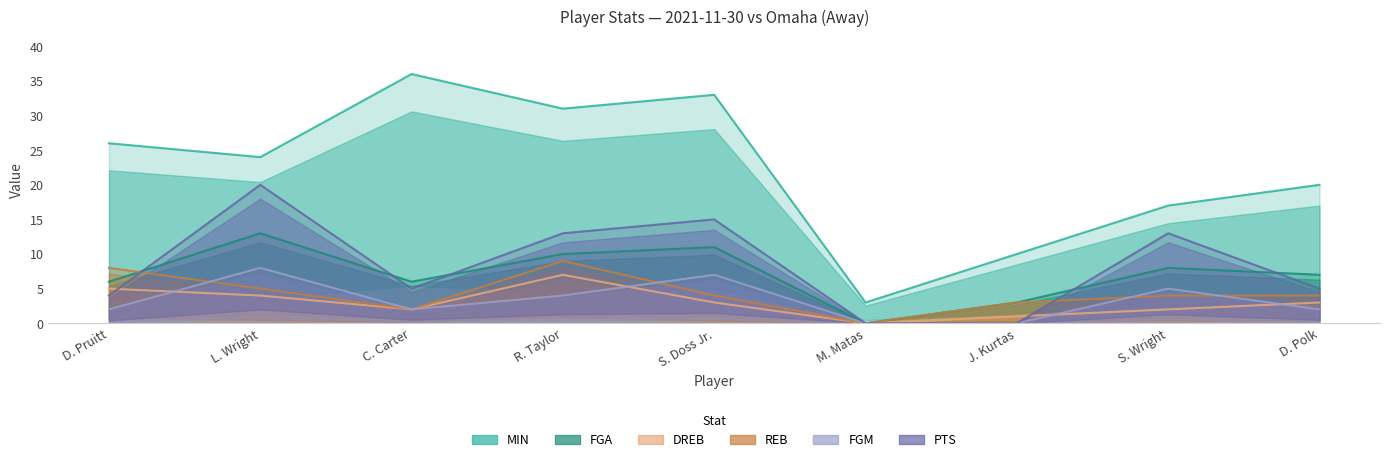

Reading left to right, transcribe all the data shown in this chart.

MIN: 26	24	36	31	33	3	10	17	20
FGA: 6	13	6	10	11	0	3	8	7
DREB: 5	4	2	7	3	0	1	2	3
REB: 8	5	2	9	4	0	3	4	4
FGM: 2	8	2	4	7	0	0	5	2
PTS: 4	20	5	13	15	0	0	13	5